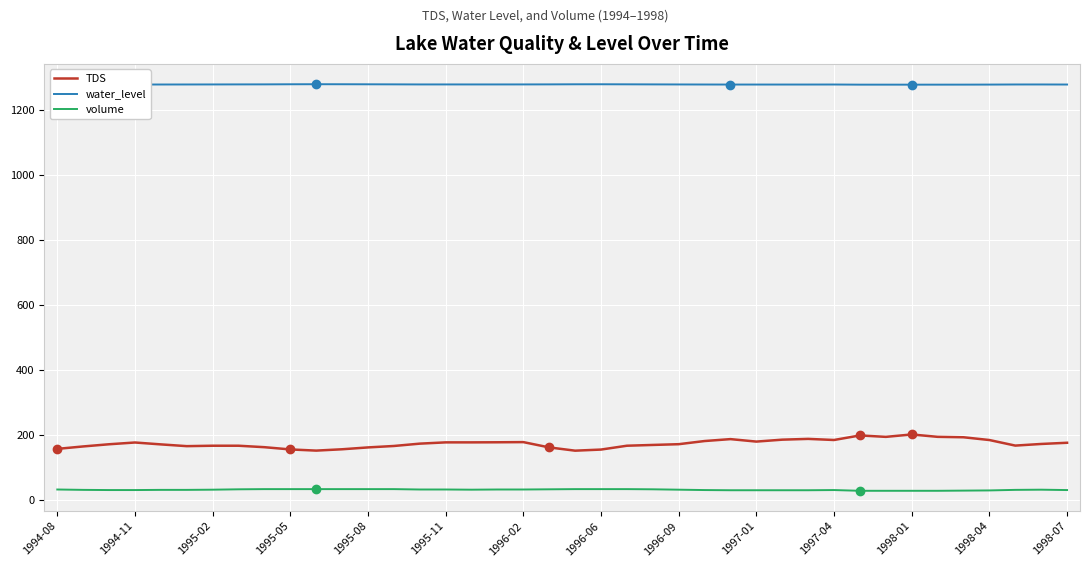

True or false: TDS and water_level intersect in this chart.

False